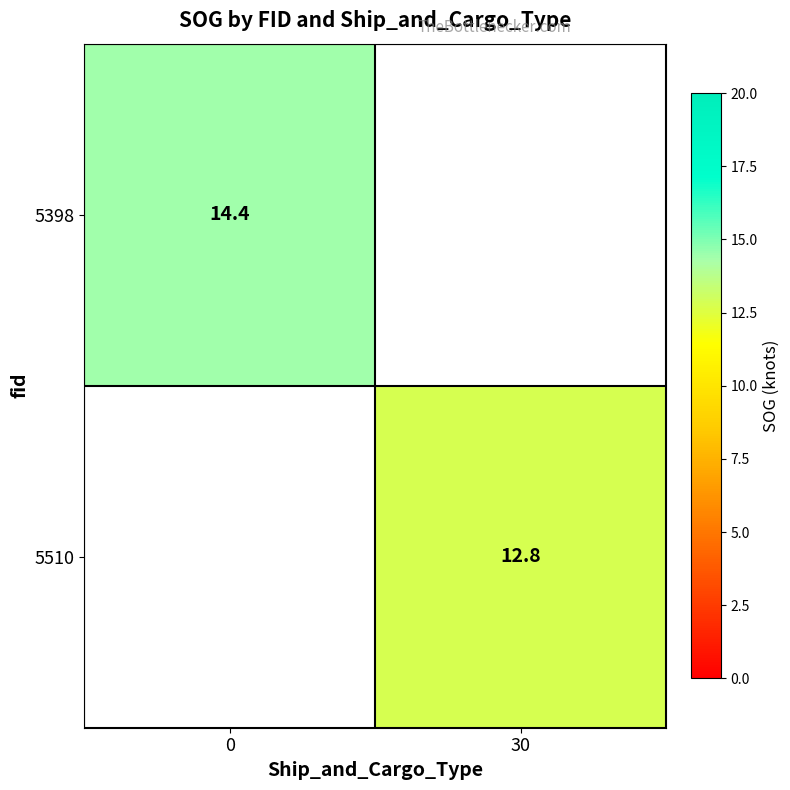

The 5398 series shows 6.2 at 0. True or false?

False